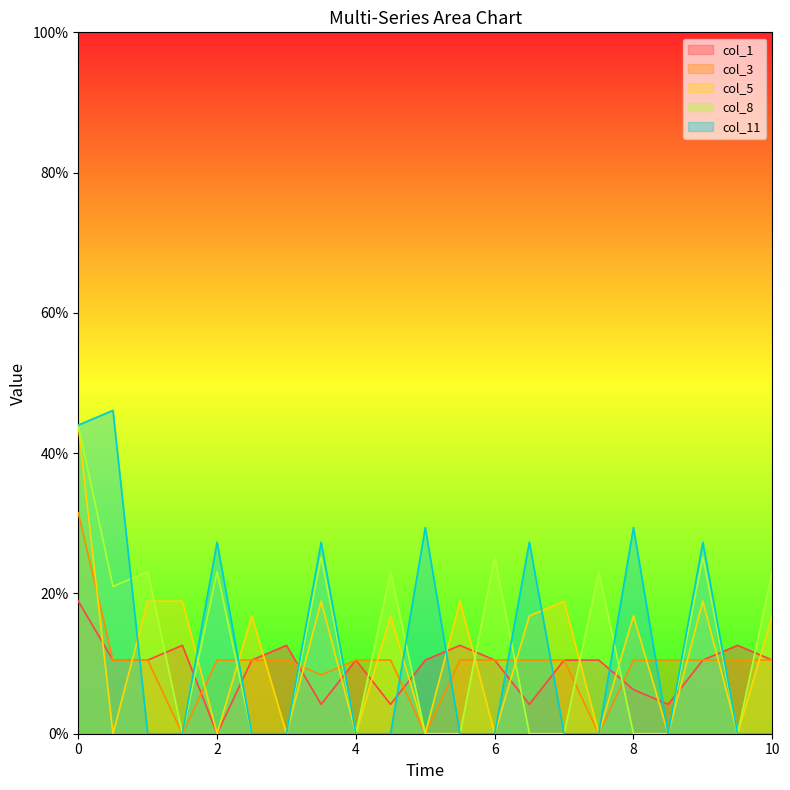

True or false: col_11 and col_1 intersect in this chart.

True